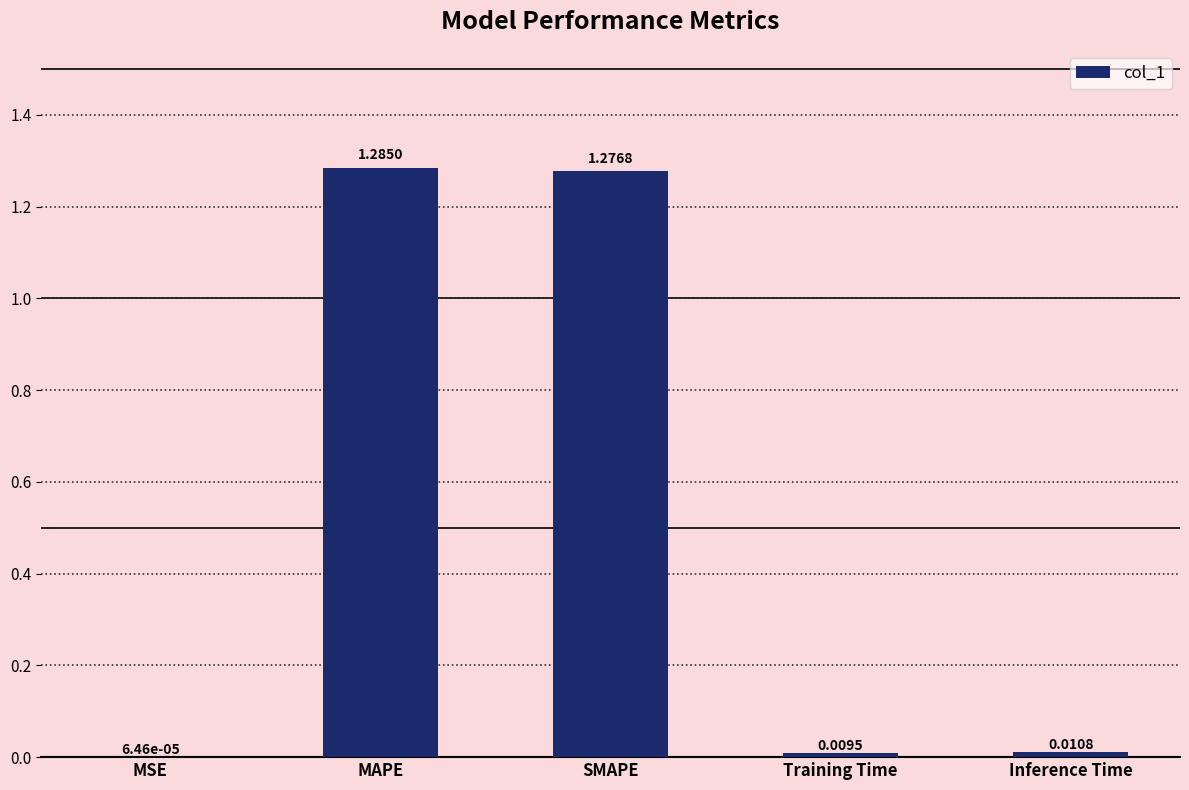

Which label corresponds to the largest value in the chart?

MAPE